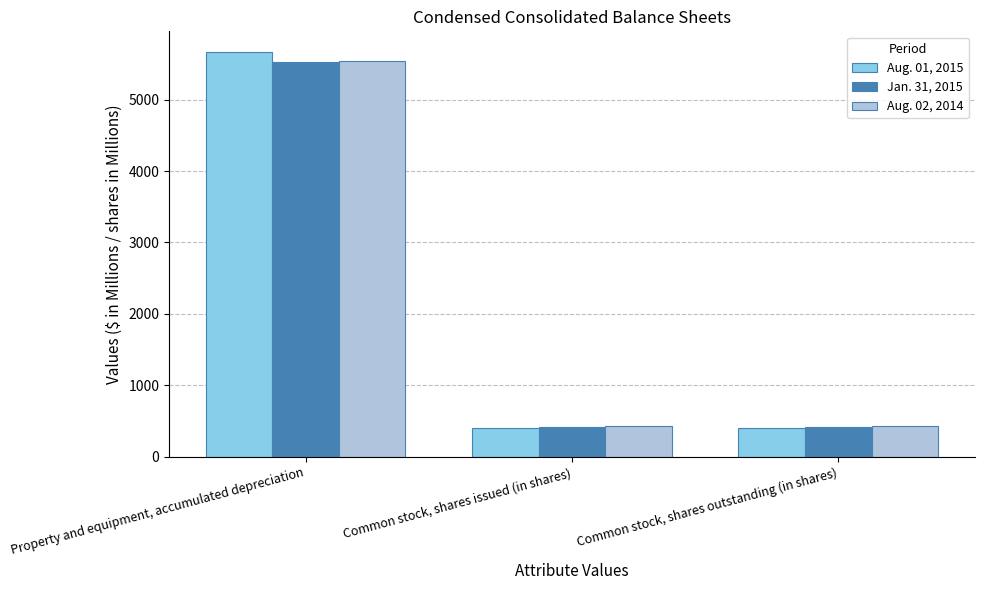

How many bars are there in each group?

3